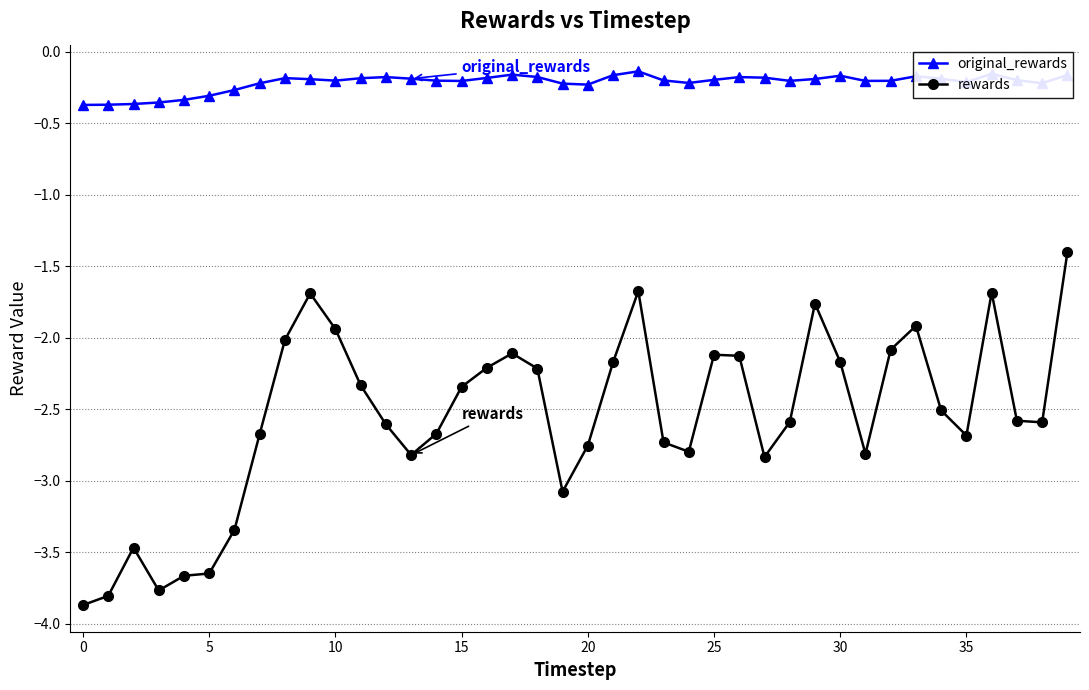

True or false: original_rewards and rewards cross at least once.

False